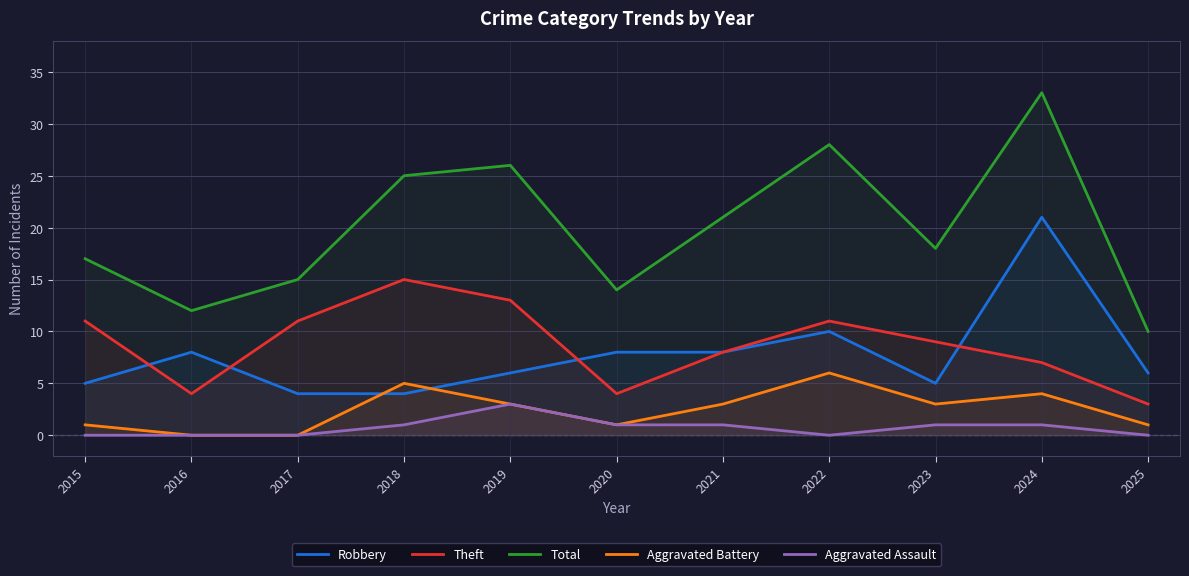

At which category does Aggravated Battery reach its first local valley?

2020